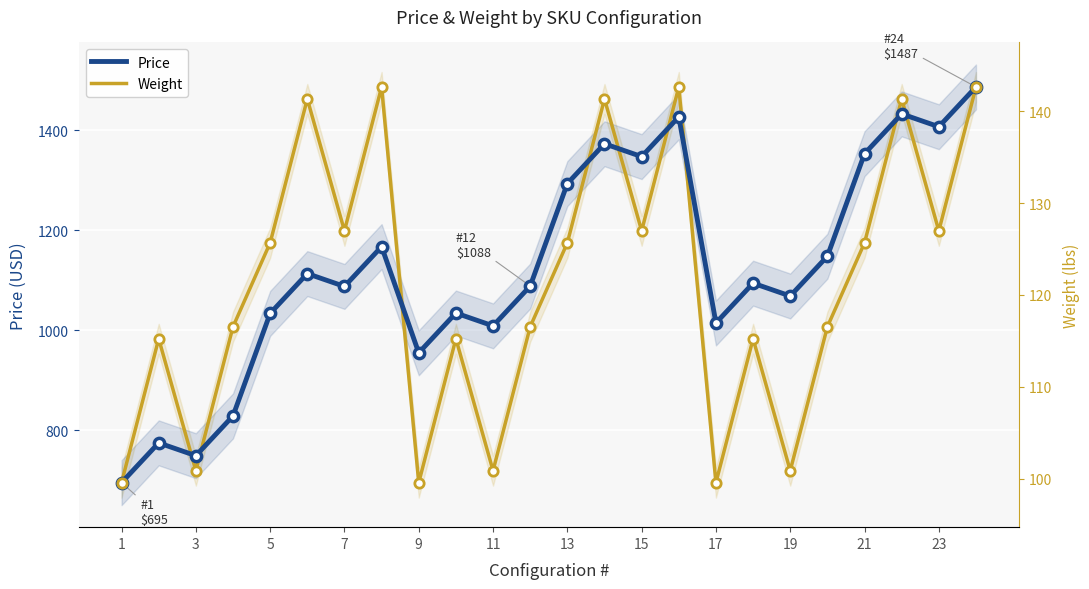

Which series reaches the minimum Y coordinate?

Price